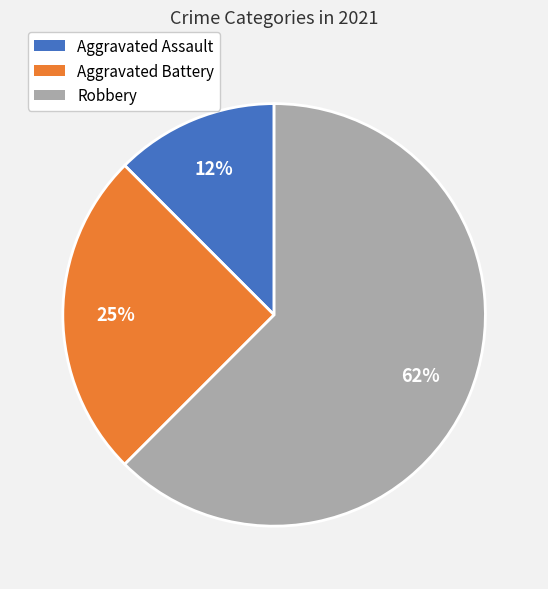

Do Aggravated Battery and Robbery together represent more than half of the pie?

Yes